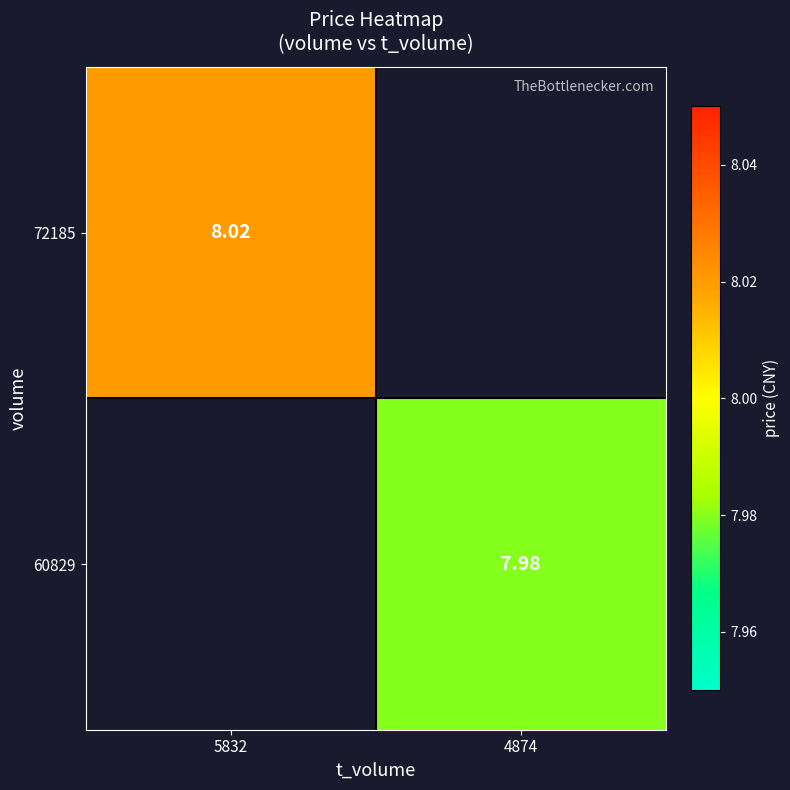

Is the value of 72185 at 5832 greater than the value of 60829 at 4874?

Yes